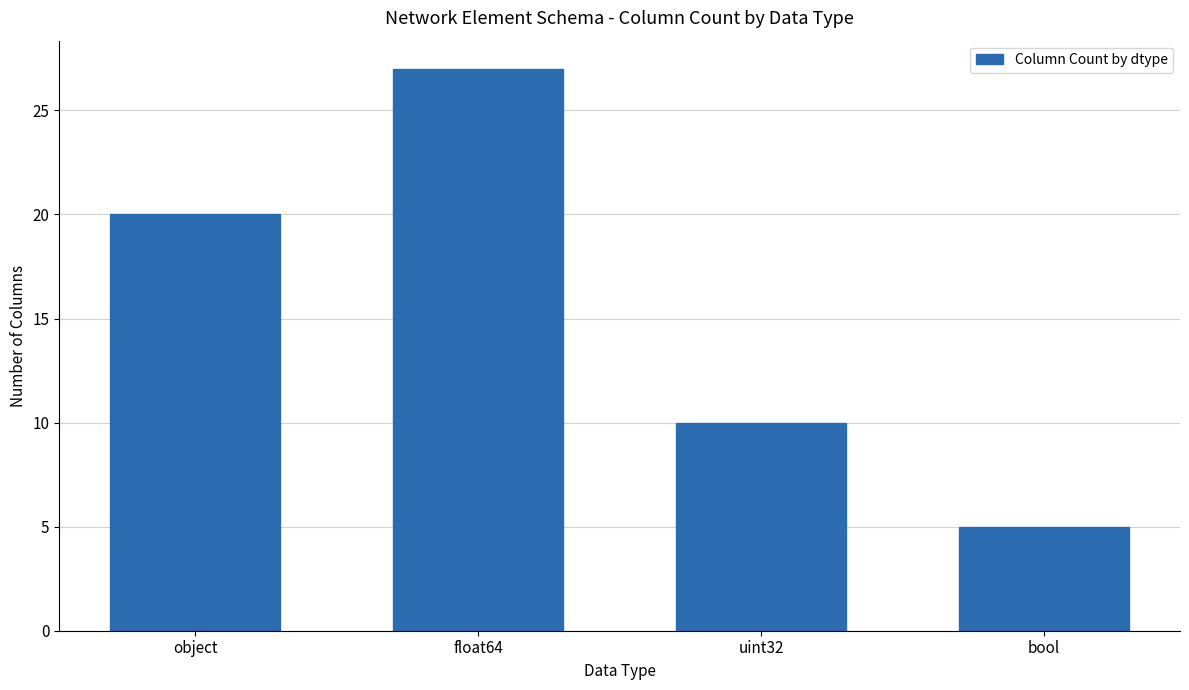

What is the difference between the second highest and minimum values?

15